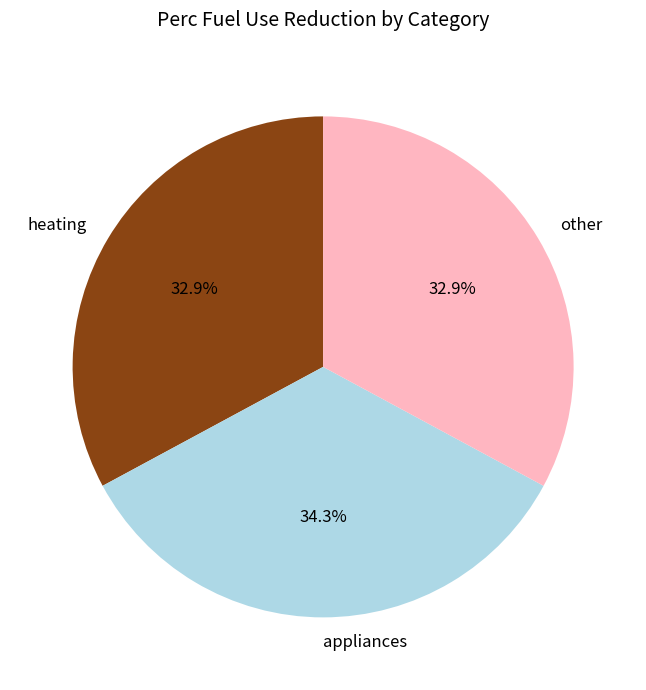

To the nearest percent, what is the difference between the largest and smallest slice percentages?

1%